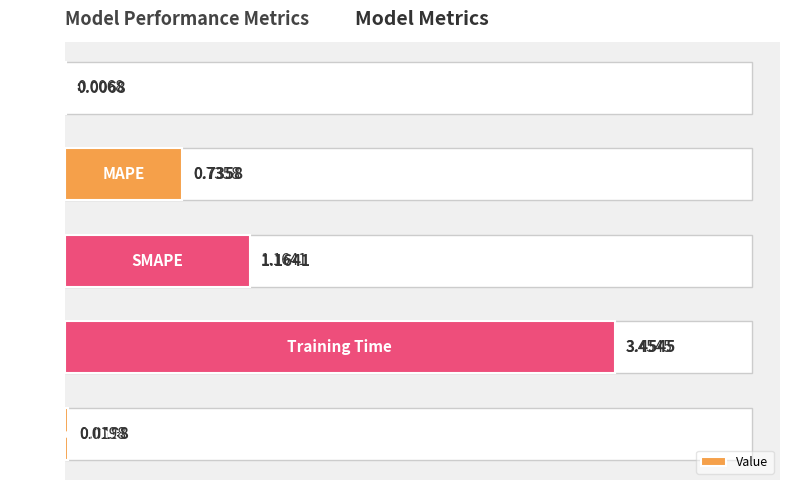

What is the change in value from 0 to 1?

+0.7